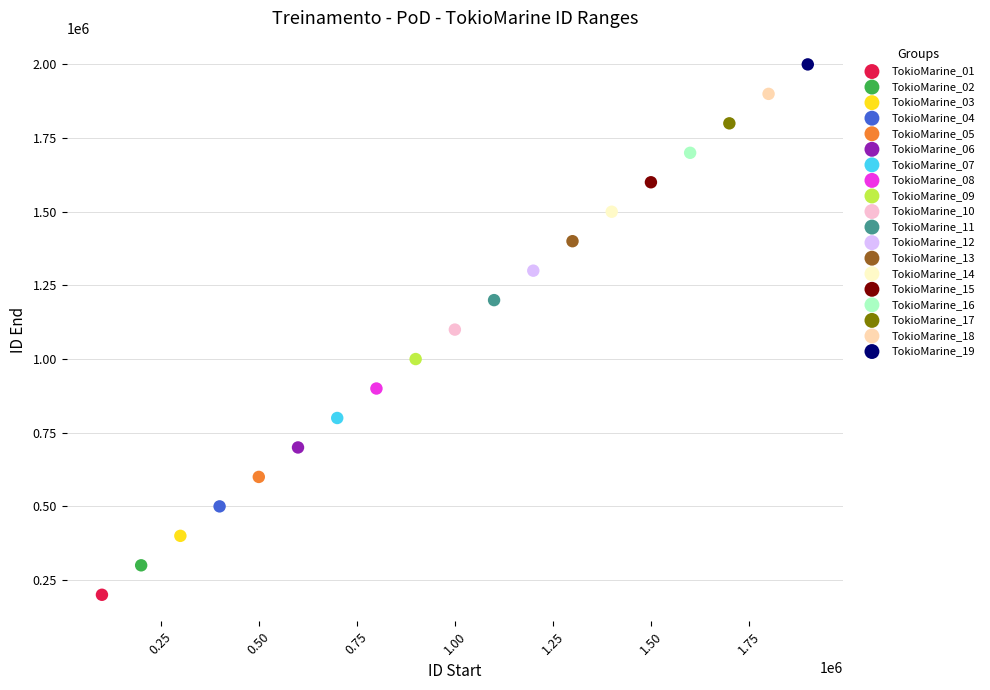

Which series contains the lowest Y value?

TokioMarine_01